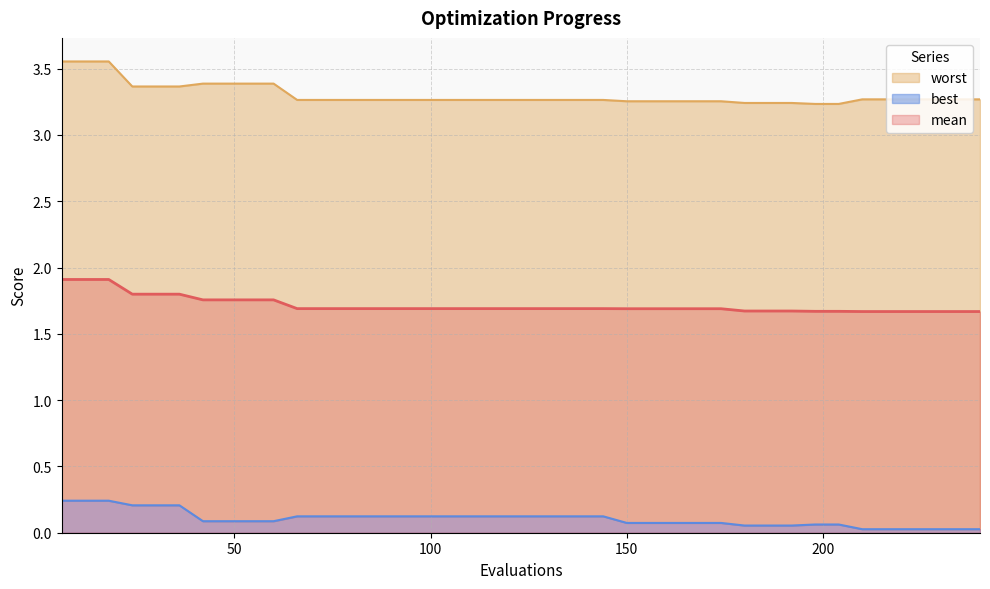

The worst series shows 5.7 at 96. True or false?

False